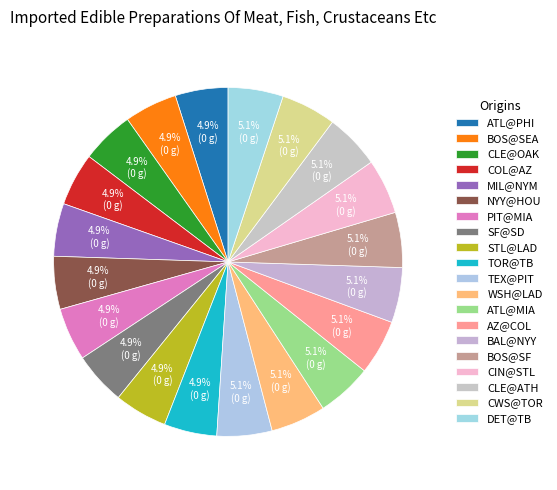

Rank the categories by value from highest to lowest.

TEX@PIT, WSH@LAD, ATL@MIA, BAL@NYY, DET@TB, CWS@TOR, BOS@SF, CIN@STL, CLE@ATH, AZ@COL, COL@AZ, NYY@HOU, STL@LAD, PIT@MIA, MIL@NYM, CLE@OAK, ATL@PHI, SF@SD, BOS@SEA, TOR@TB